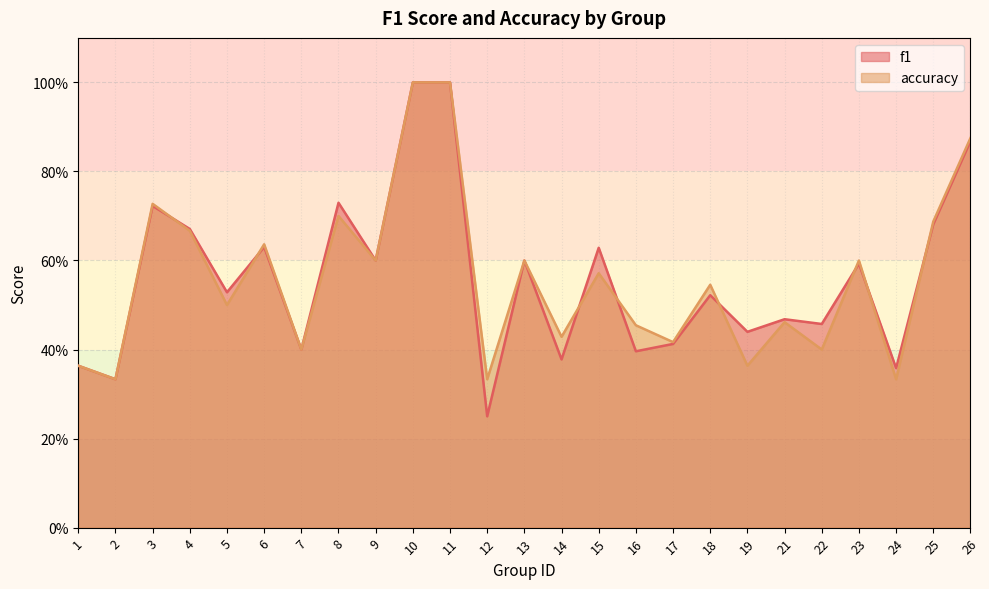

How many interior local valleys does the accuracy series have?

10